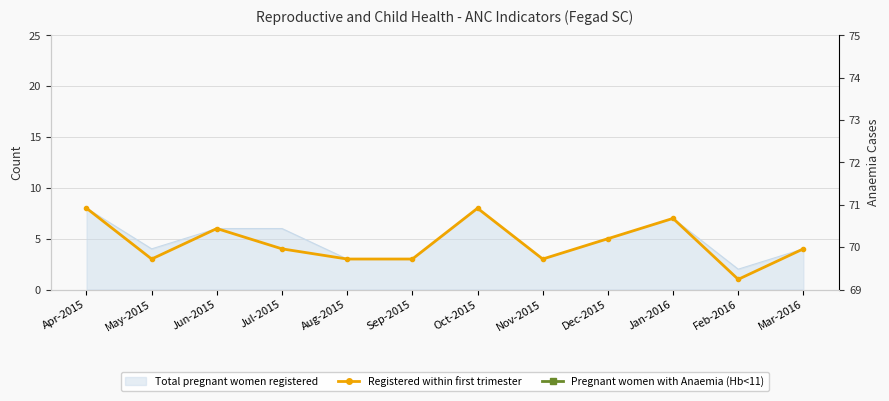

Between Oct-2015 and Dec-2015, which series saw the biggest shift?

Registered within first trimester